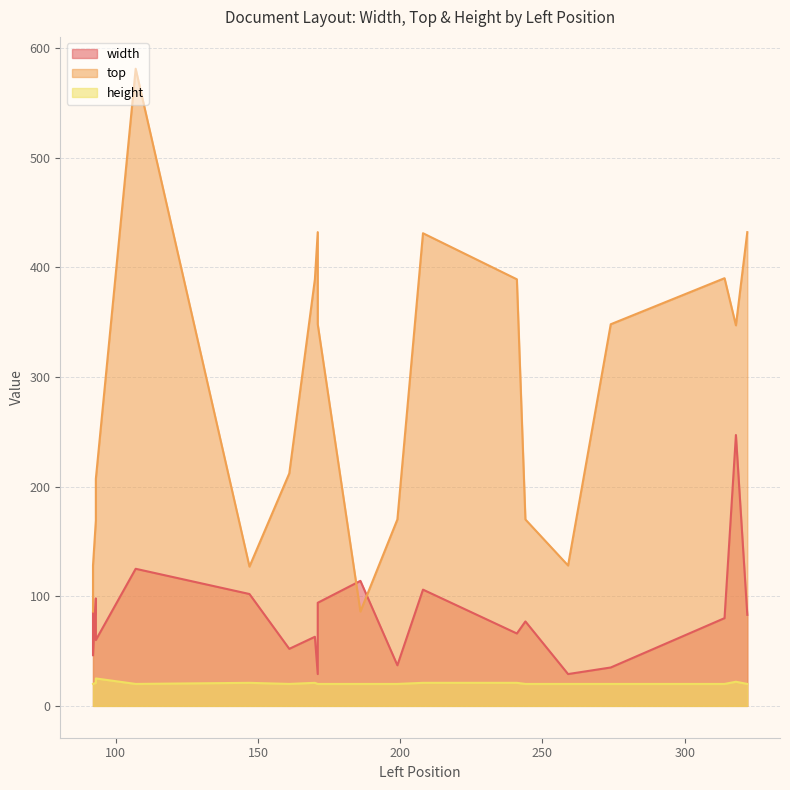

True or false: height has more than 2 points higher than both neighbors.

True